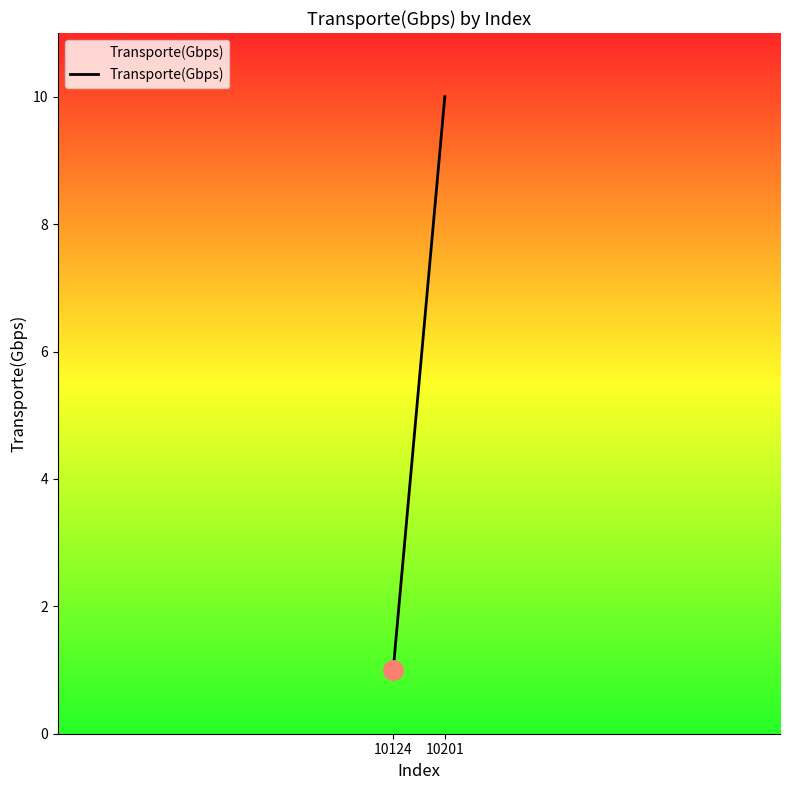

How many categories are shown in the chart?

2